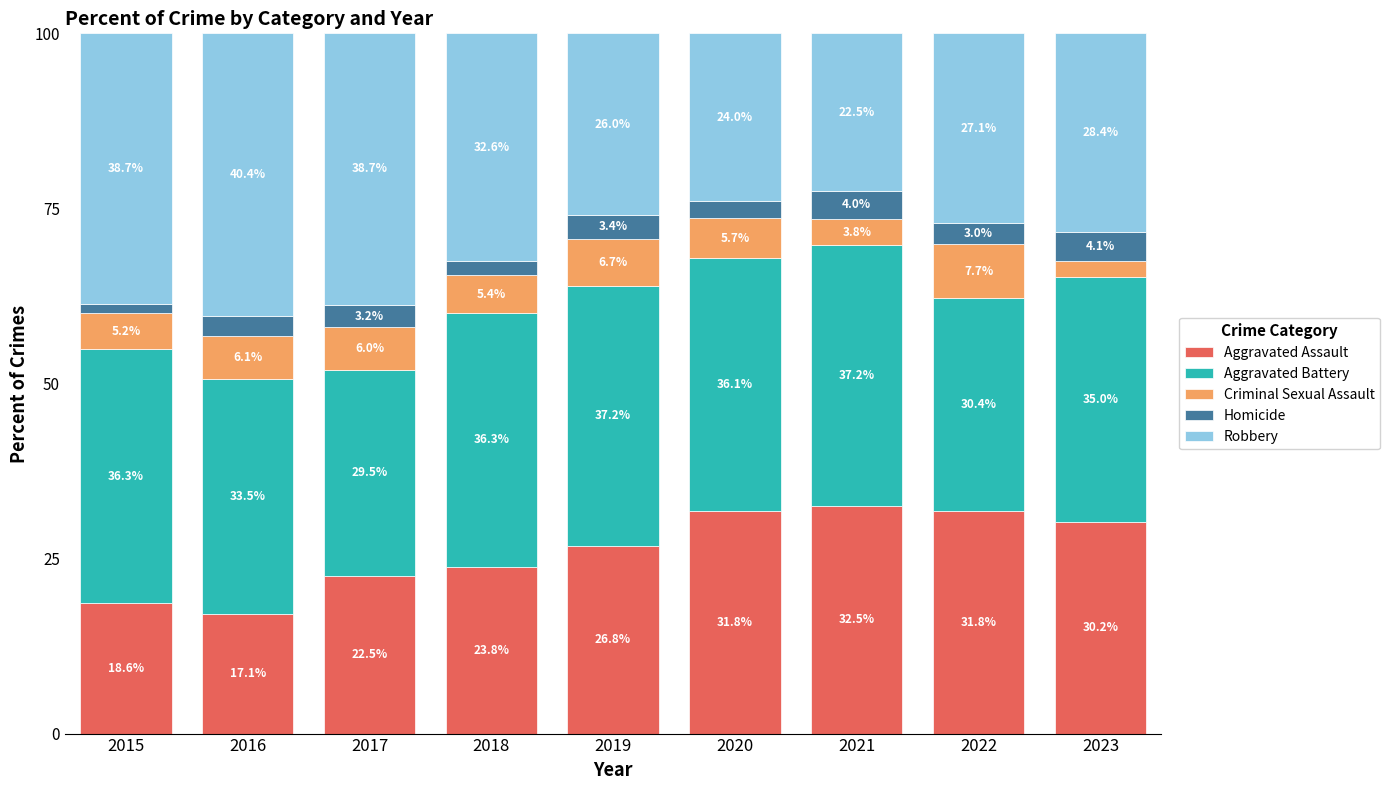

The Aggravated Assault series shows 23.8 at 2018. True or false?

True